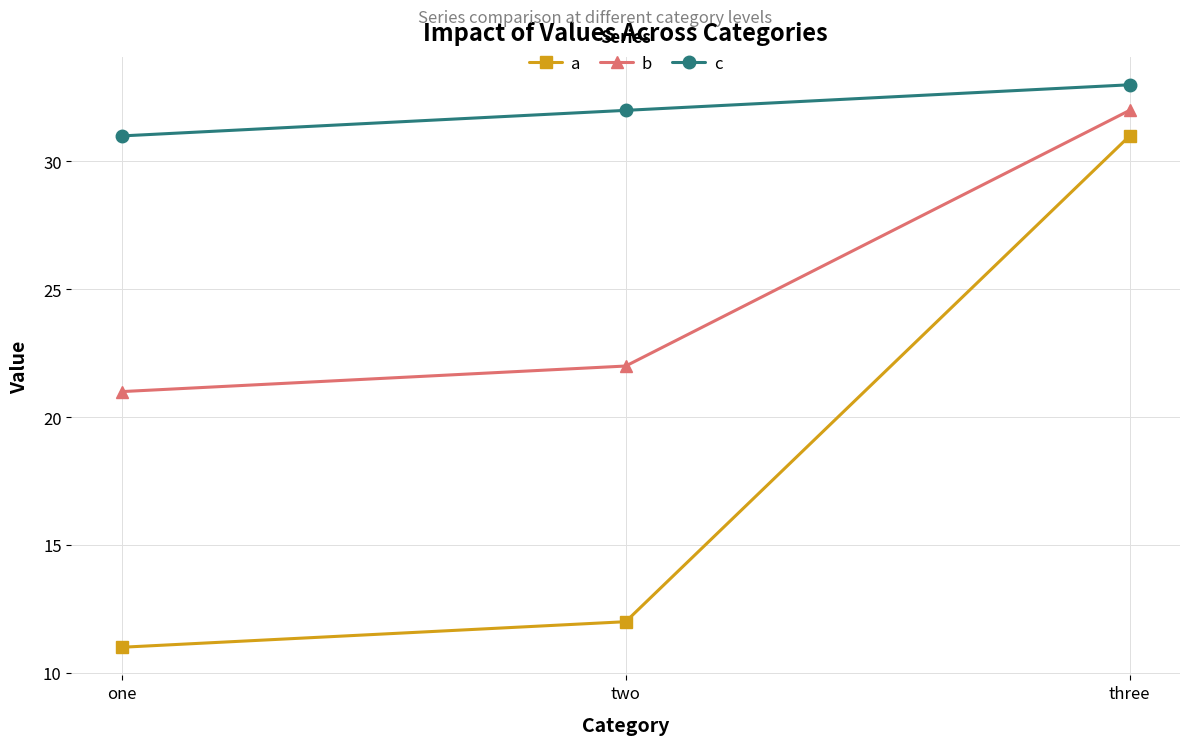

Rank the series by their maximum value, from lowest to highest.

a, b, c